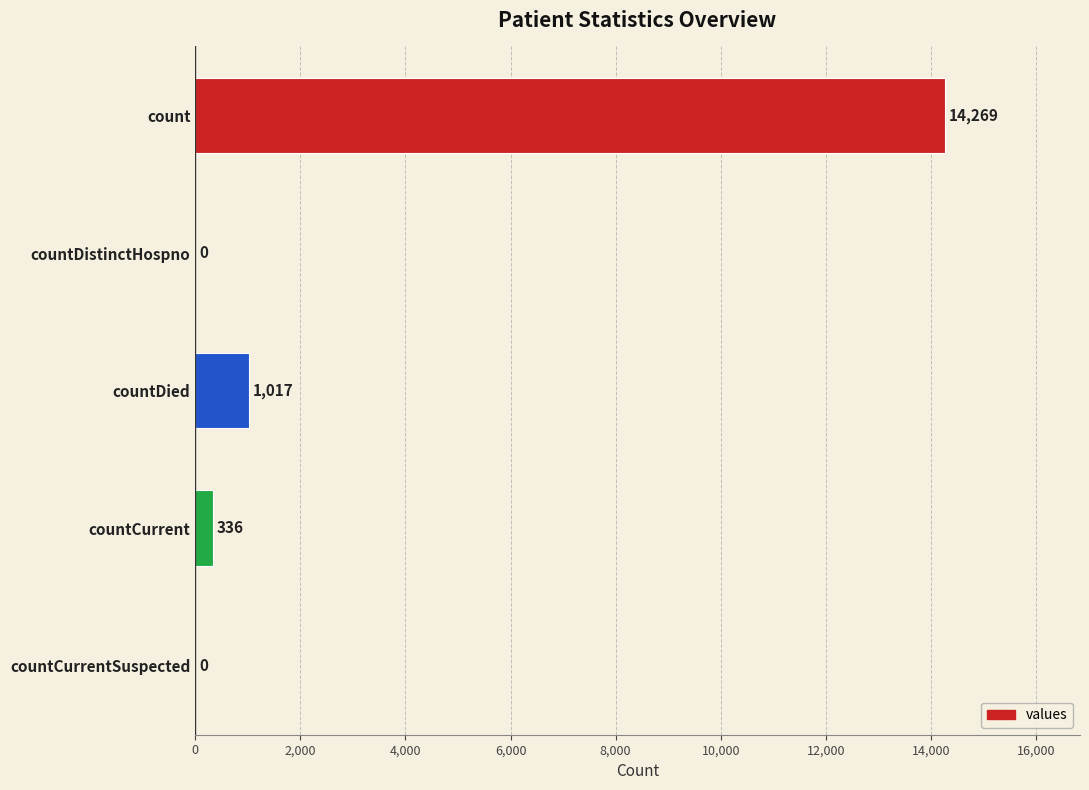

What is the sum of all values?

15622